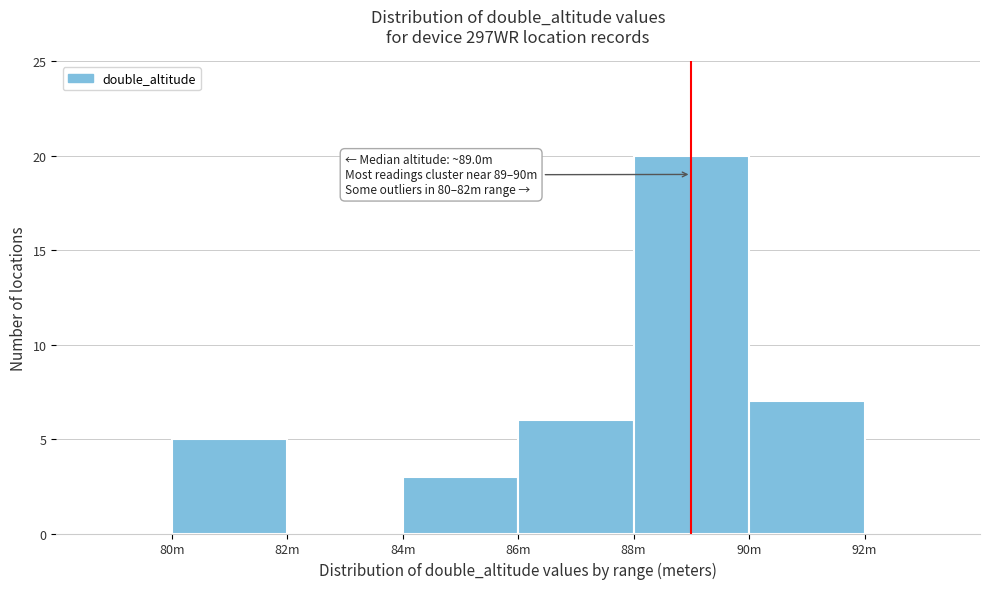

Reading left to right, transcribe all the data shown in this chart.

80m=5	82m=0	84m=3	86m=6	88m=20	90m=7